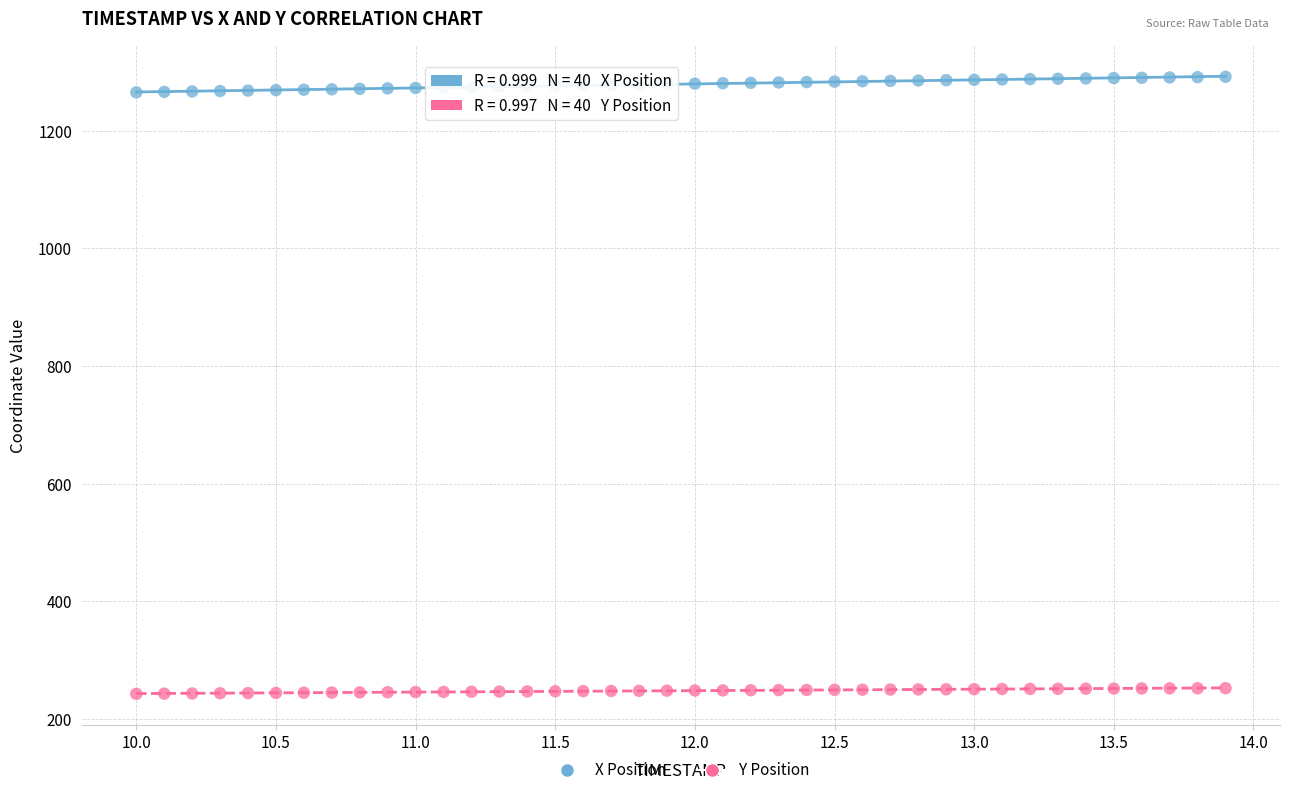

Which series reaches the minimum Y coordinate?

Y Position